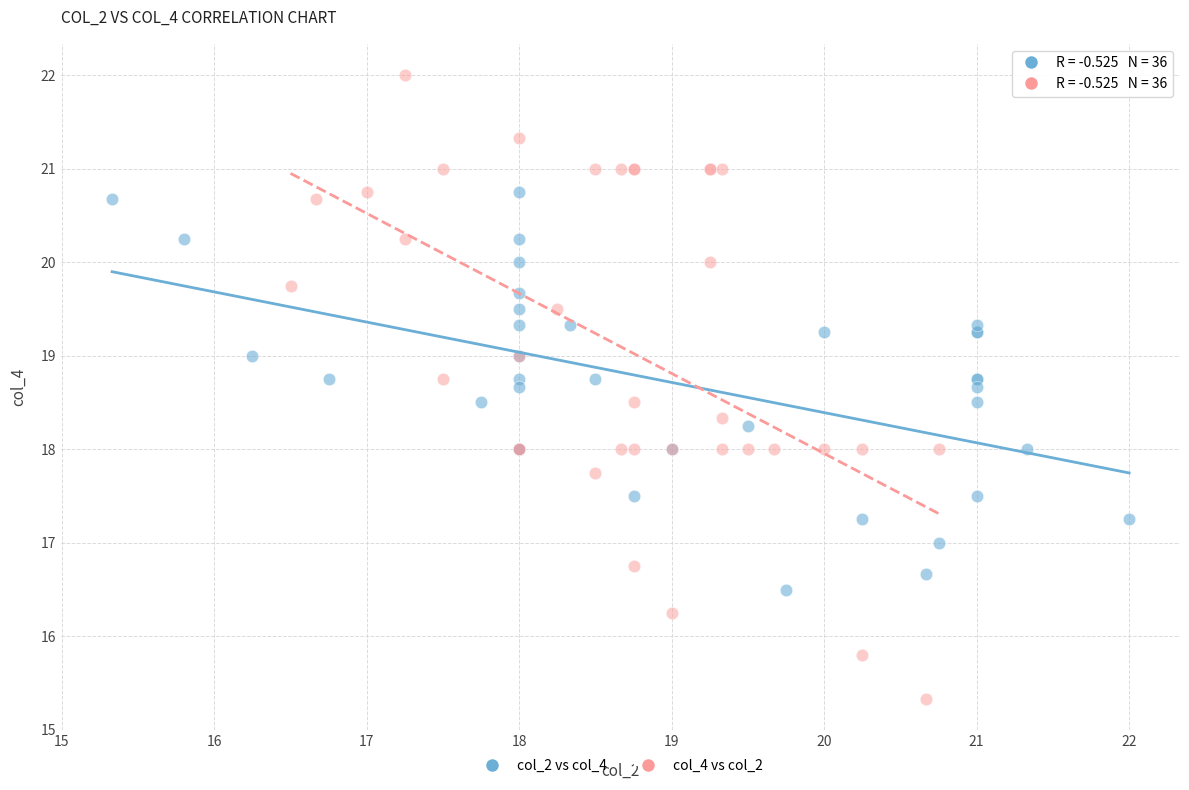

Which series contains the highest Y value?

col_4 vs col_2